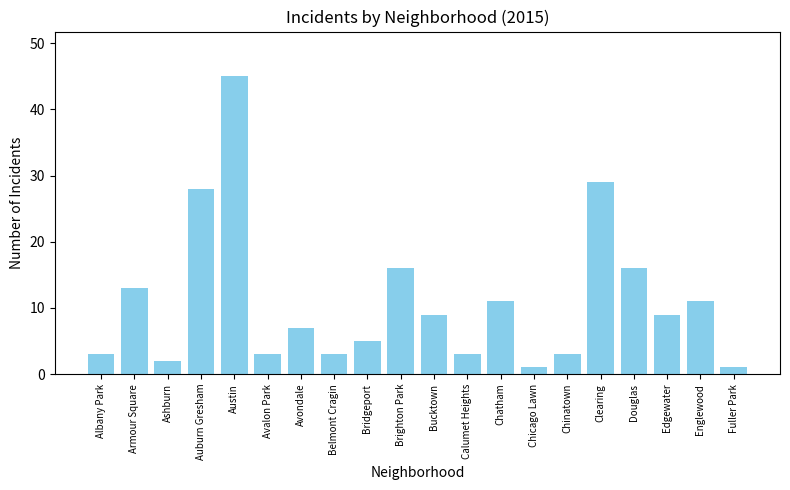

At which label is the value closest to 23?

Auburn Gresham